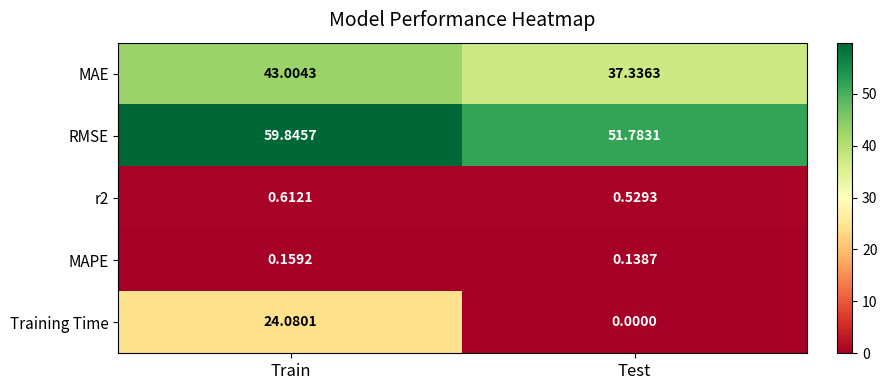

At which label does MAPE reach its peak?

Train